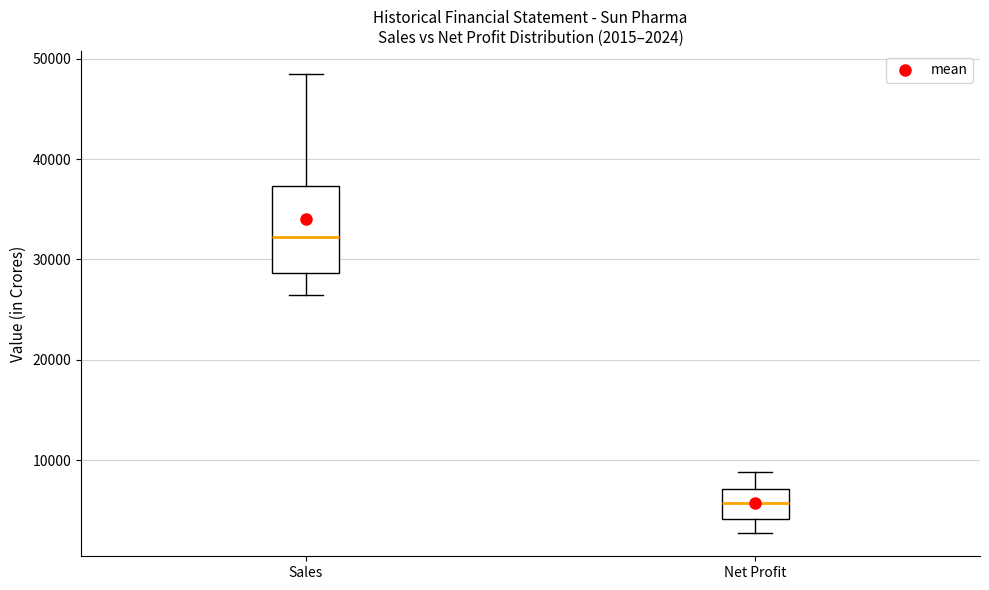

Comparing the boxes themselves (not the whiskers), which one is the tallest?

Sales